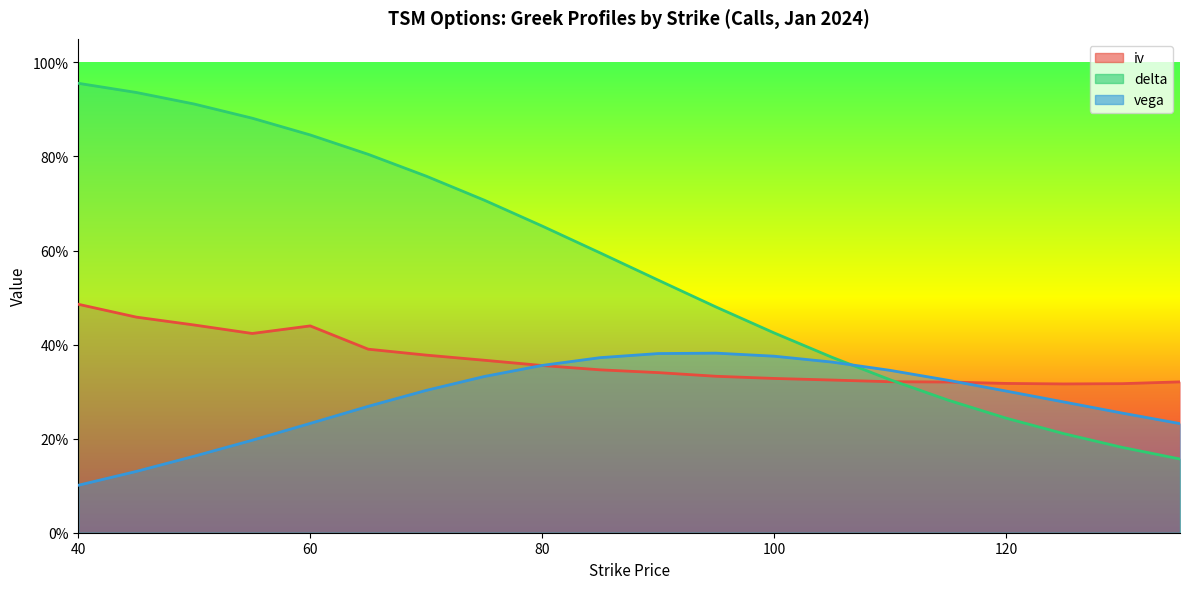

True or false: delta and iv cross at least once.

True